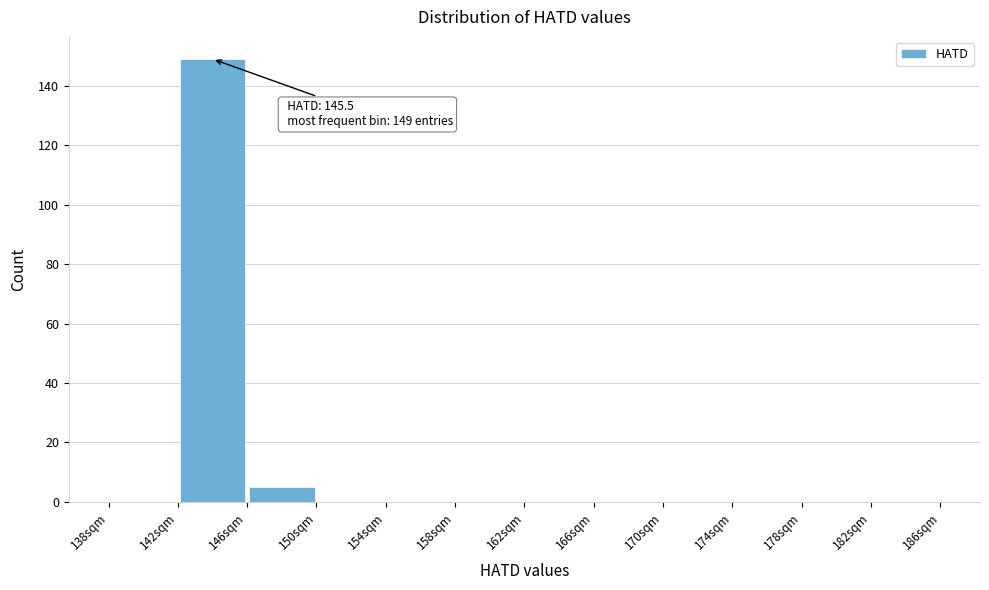

Over which range of the x-axis is the bar tallest?

142.5 to 146.5